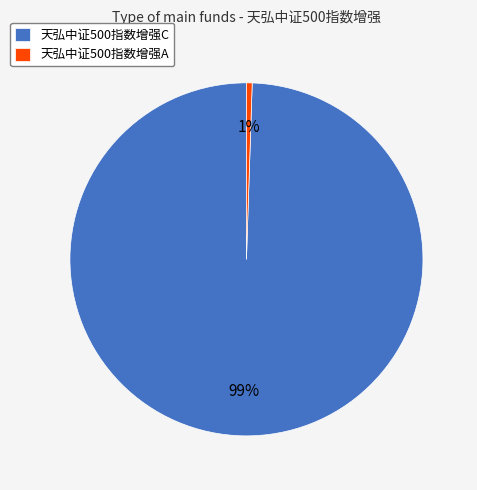

What percentage is the 天弘中证500指数增强C slice, to the nearest percent?

99%